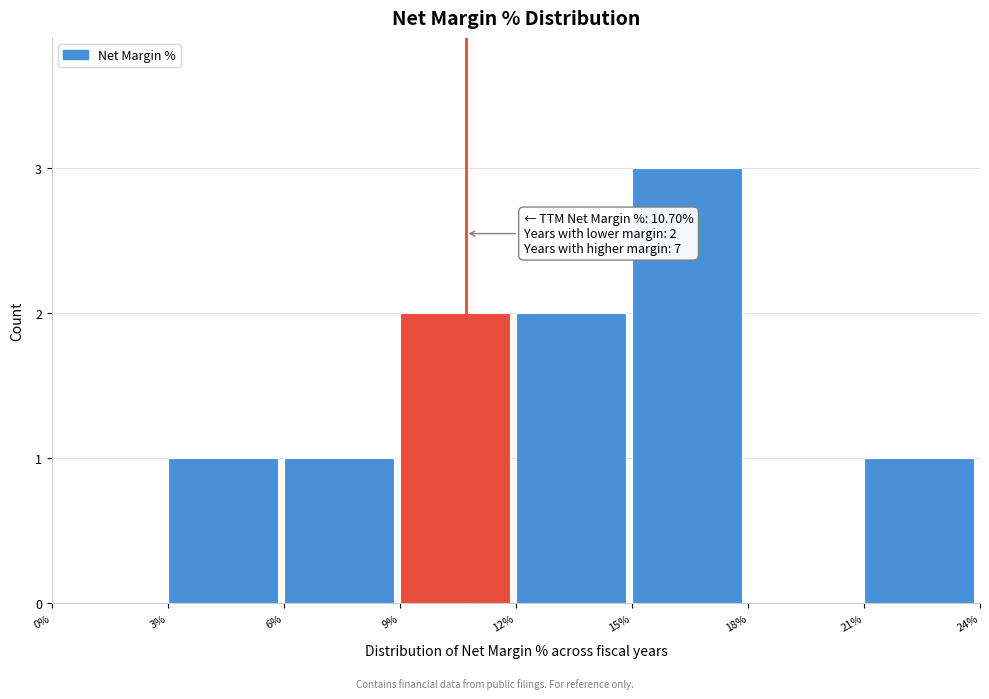

Over which range of the x-axis is the bar tallest?

15% to 18%